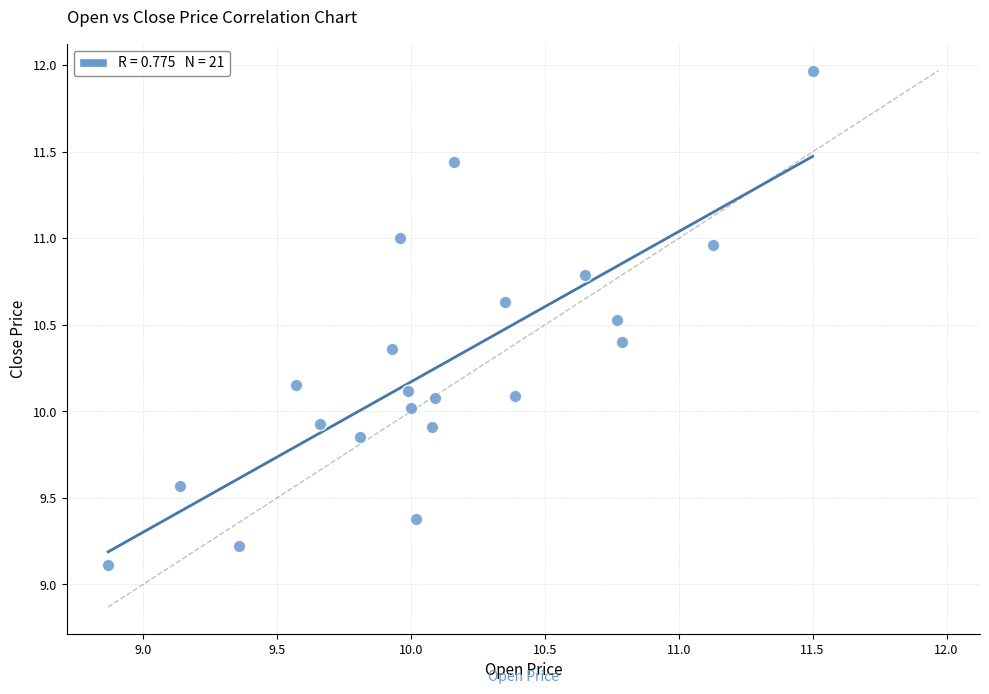

What is the range of Y values (max minus min)?

2.9